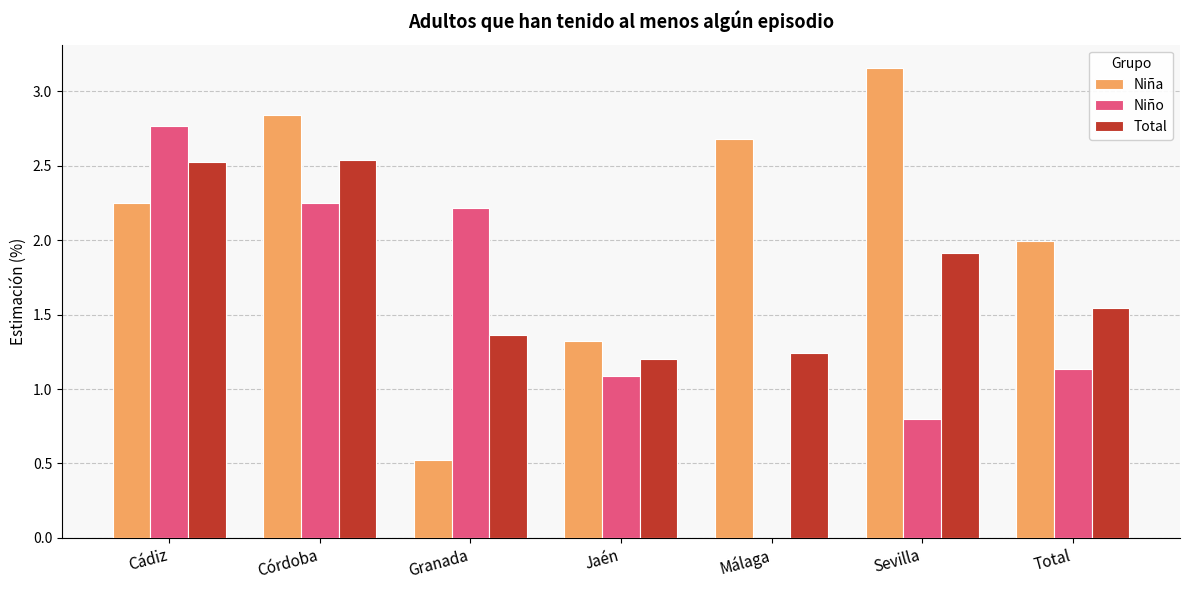

What is the sum of all Niño values?

10.3